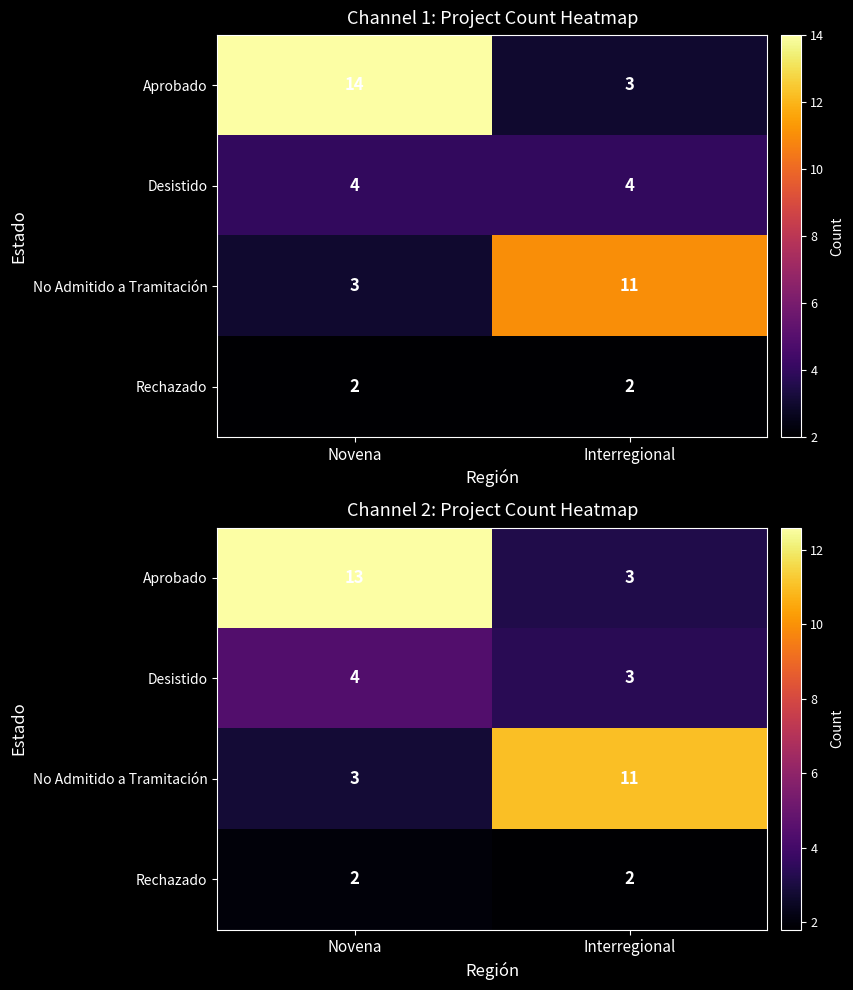

Rank the series by their average value, from lowest to highest.

Rechazado, Desistido, No Admitido a Tramitación, Aprobado